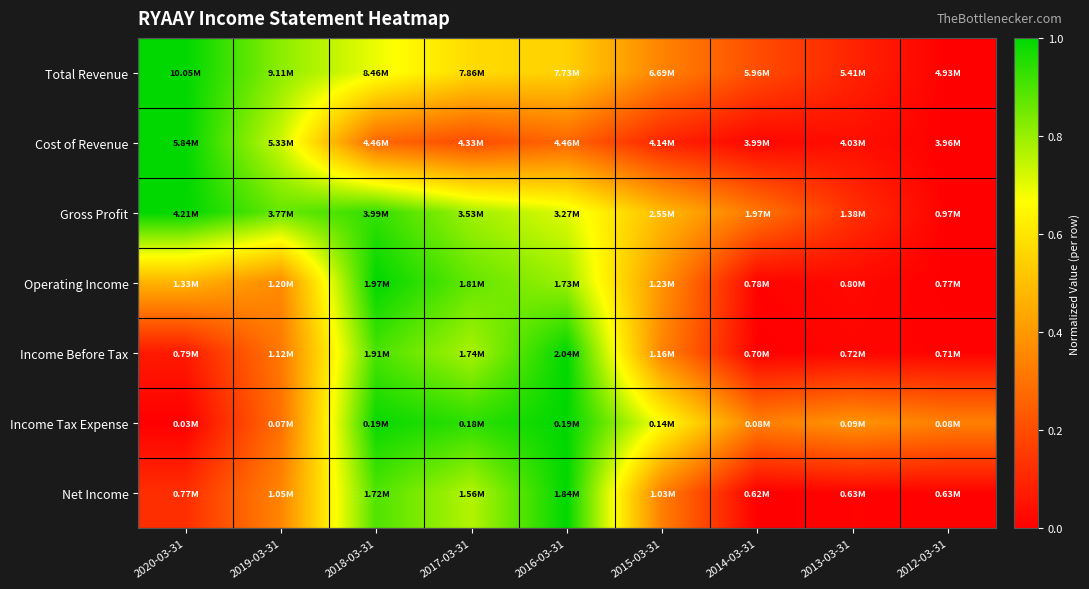

Which series has the largest range (max minus min)?

Total Revenue